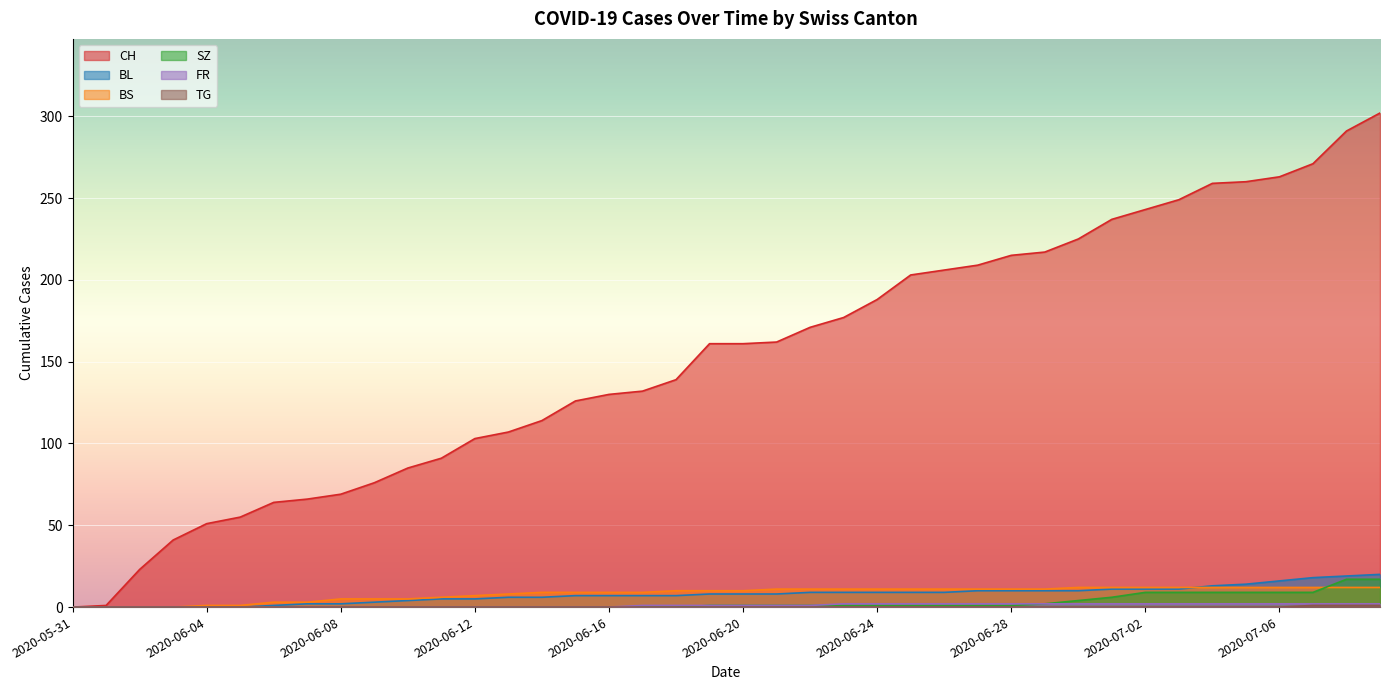

What are all the series names shown in the legend?

CH, BL, BS, SZ, FR, TG